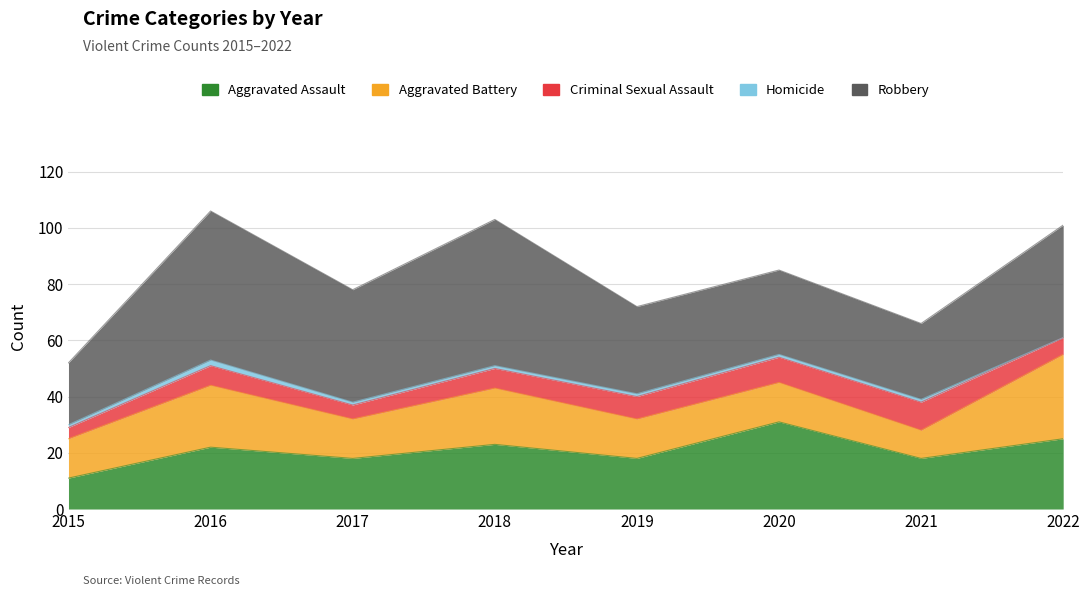

Between 2020 and 2022, which series saw the biggest shift?

Aggravated Battery